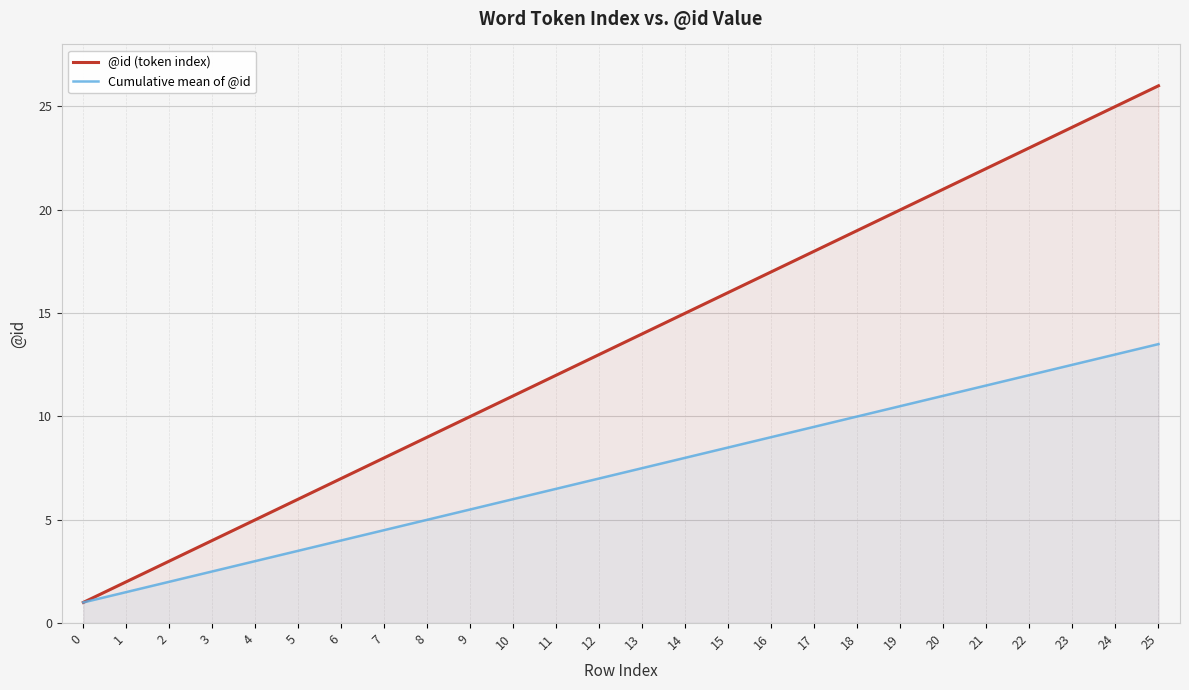

True or false: Cumulative mean of @id has a value of 11.0 at 20.

True